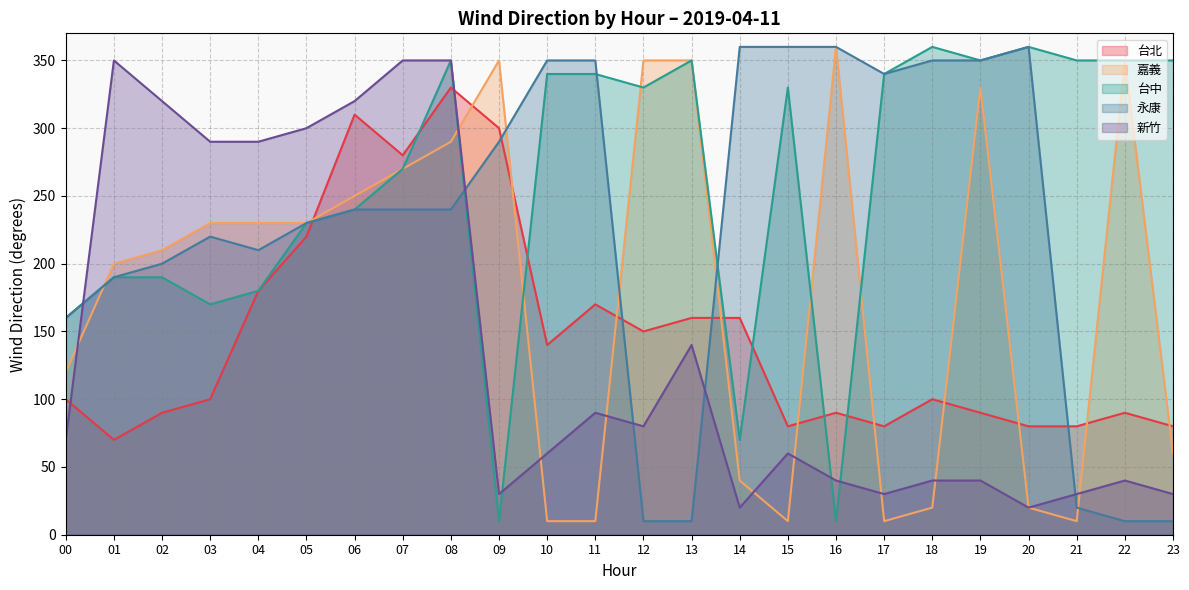

Where is 台中 nearest to the value 185?

01